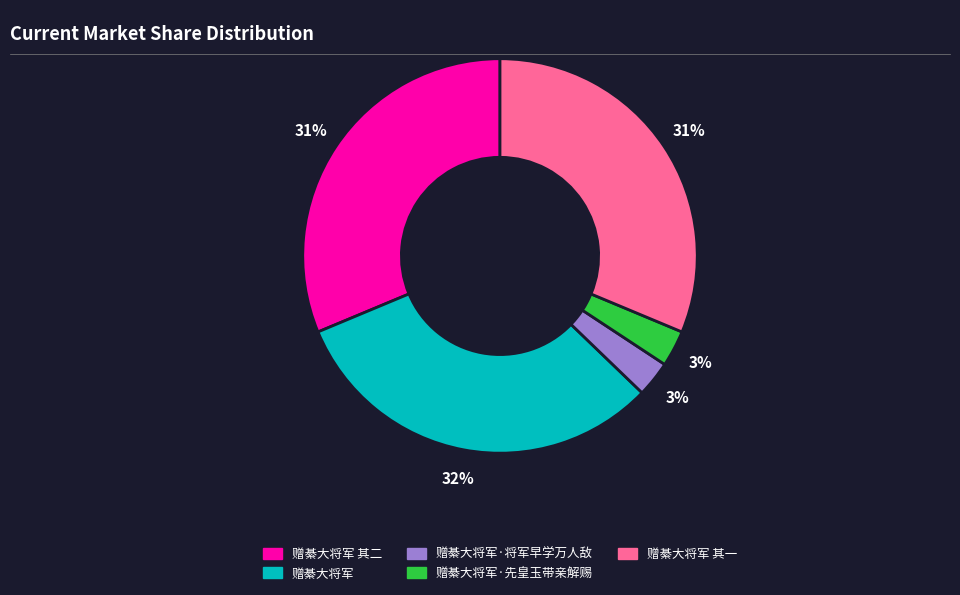

True or false: 赠綦大将军 其二 accounts for 31% of the total.

True